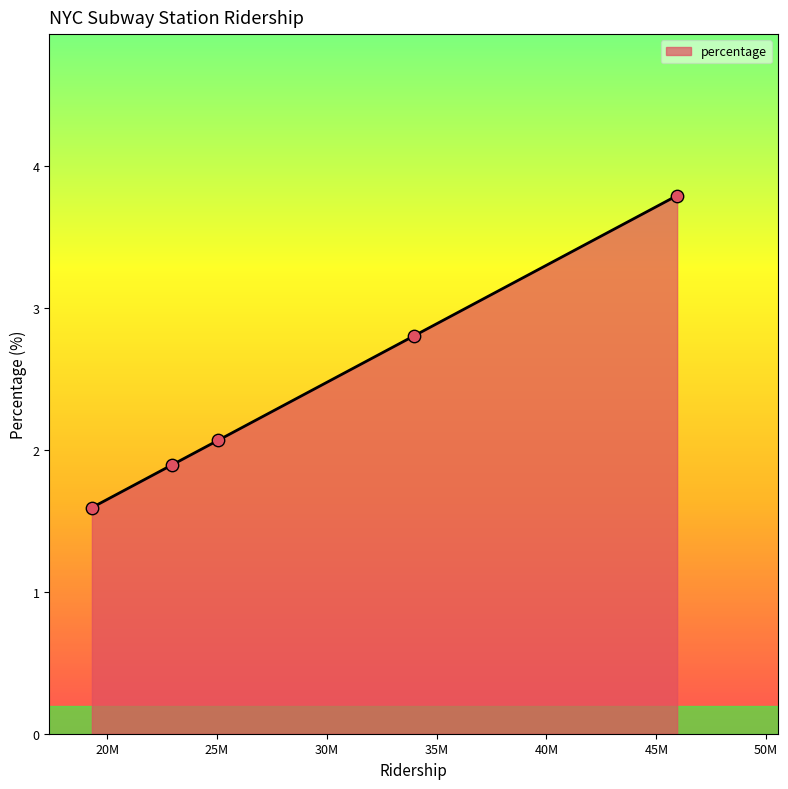

What is the sum of all values?

12.2